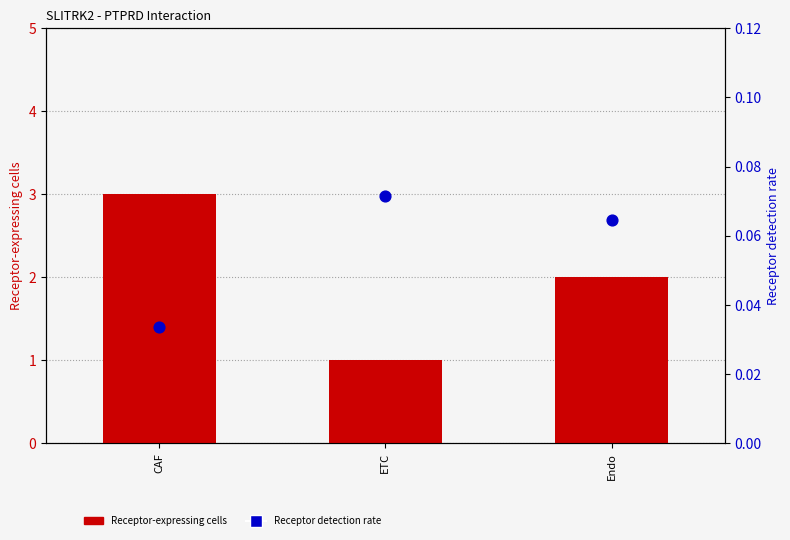

Which series has the largest total across all categories?

Receptor-expressing cells